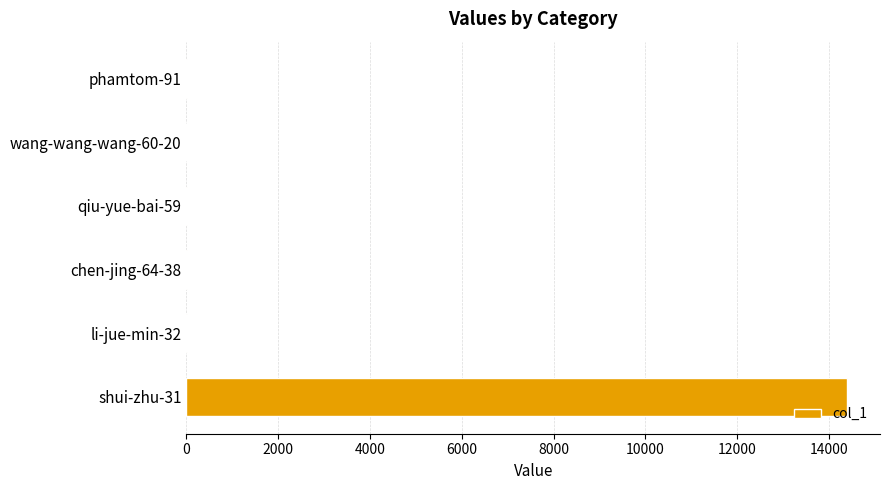

What is the sum of all values?

14409